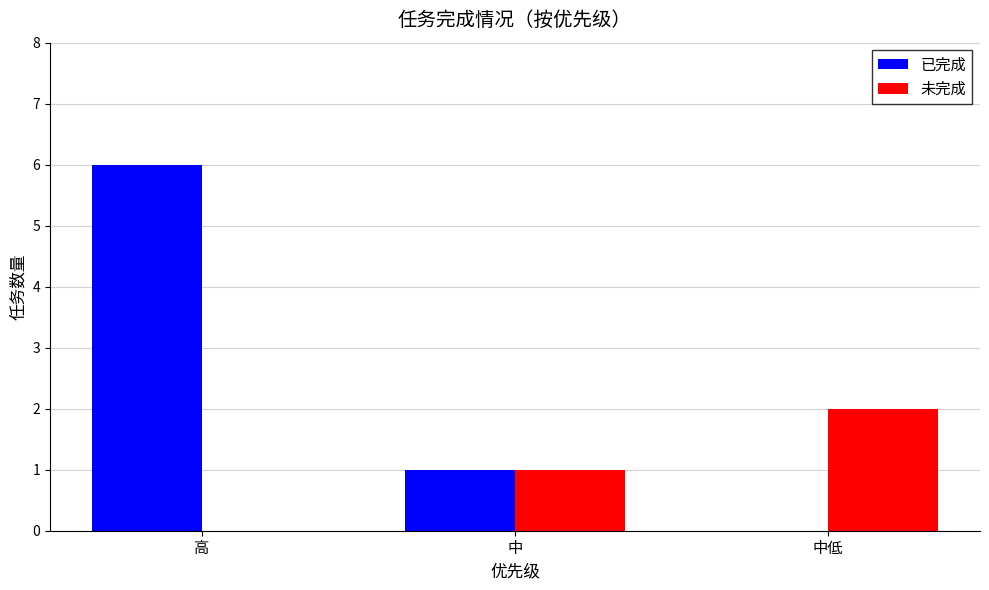

Which series has the largest range (max minus min)?

已完成